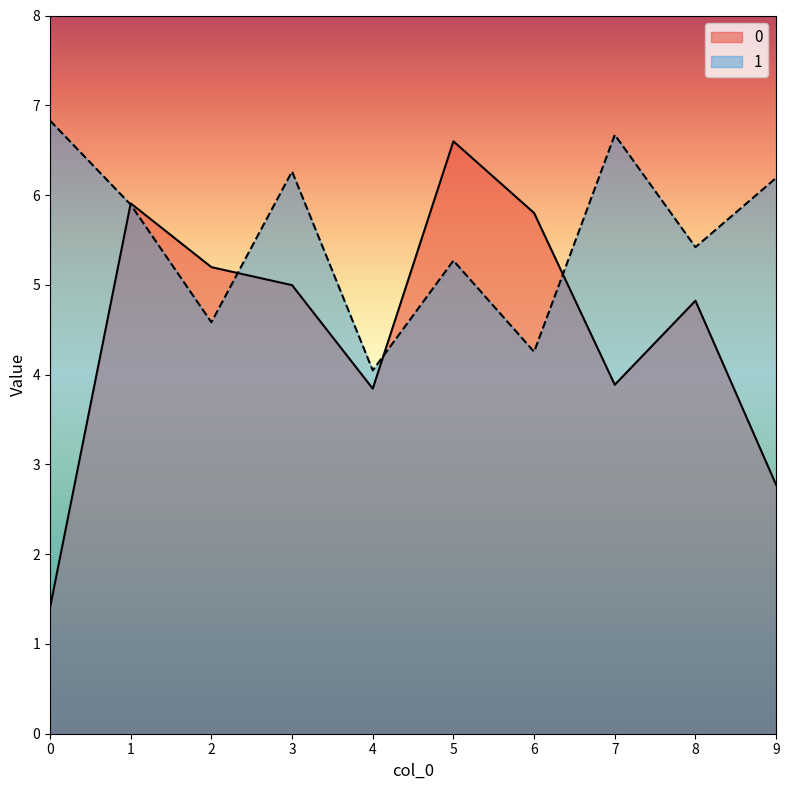

What is the total value across all series at 5?

11.9